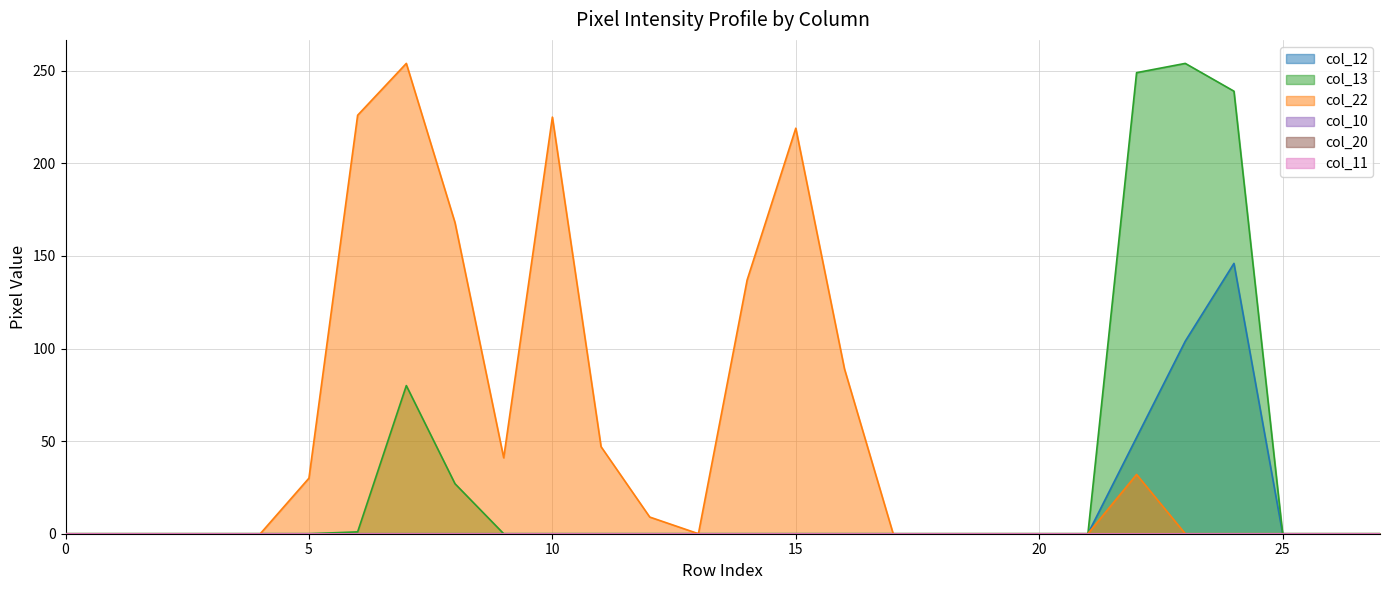

What is the maximum value shown in the chart?

254